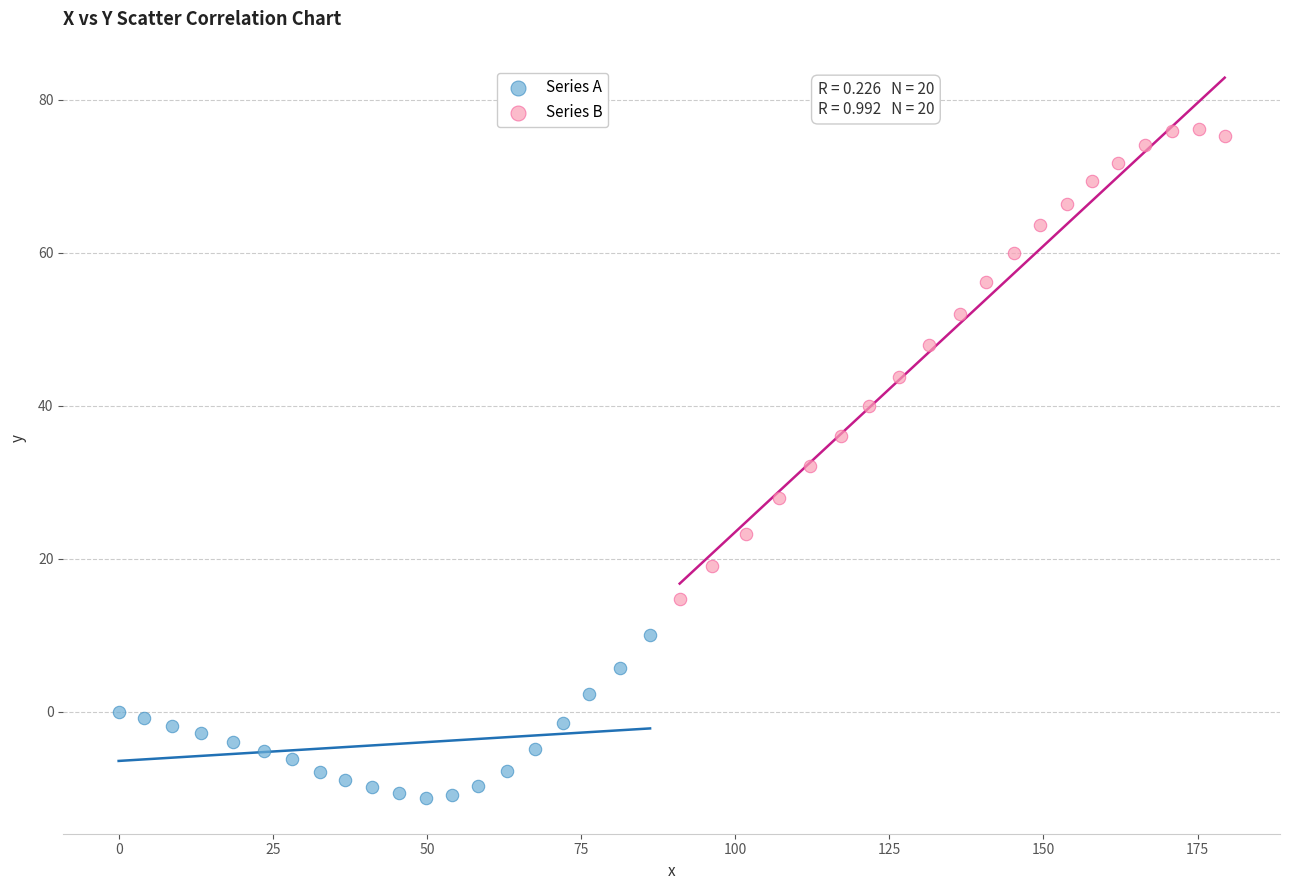

Which series has the largest Y range (max minus min)?

Series B